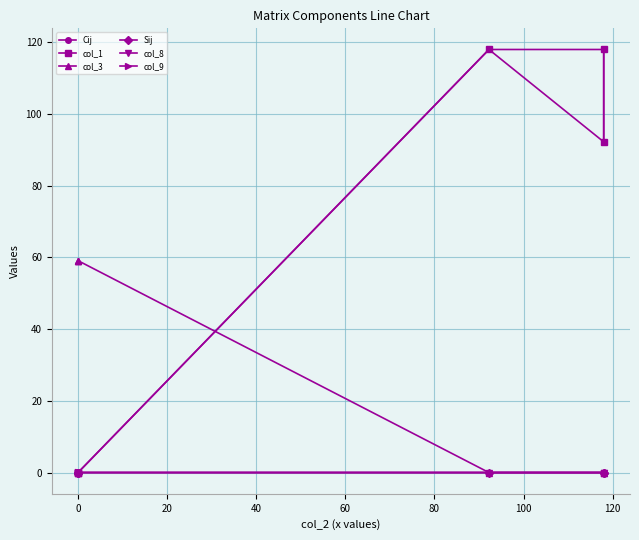

Reading right to left, list all the values displayed in this chart.

Cij: 118.0	92.2	118.0	0.0	0.0	0.0
col_1: 92.2	118.0	118.0	0.0	0.0	0.0
col_3: 0.0	0.0	0.0	59.1	59.1	59.1
Sij: 0.0	-0.0	0.0	0.0	0.0	0.0
col_8: -0.0	0.0	0.0	0.0	0.0	0.0
col_9: 0.0	0.0	-0.0	0.0	0.0	0.0